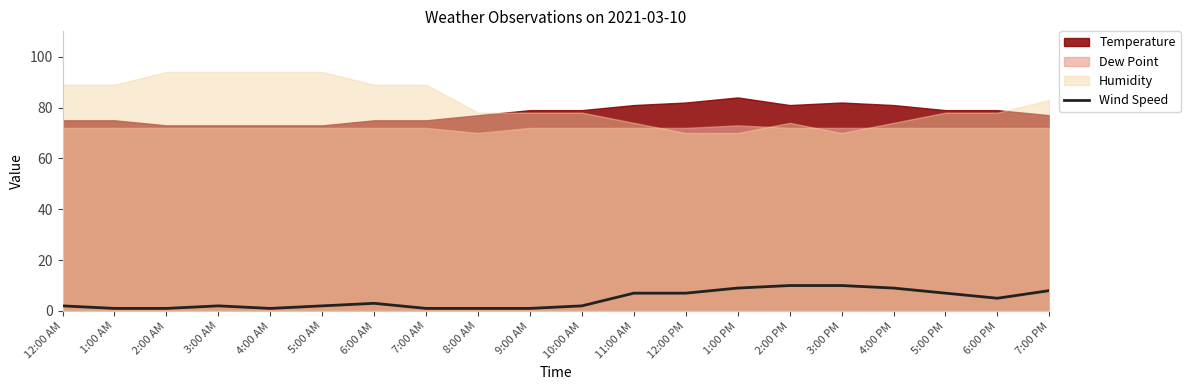

Is it true that Wind Speed equals 5 at 2:00 PM?

False